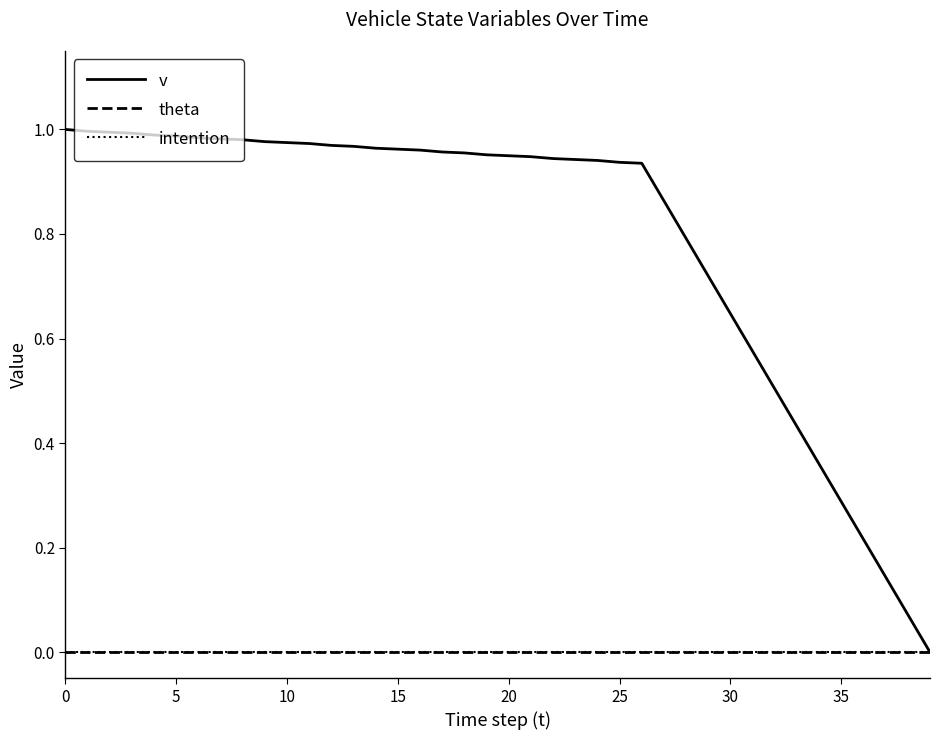

True or false: theta and intention cross at least once.

False